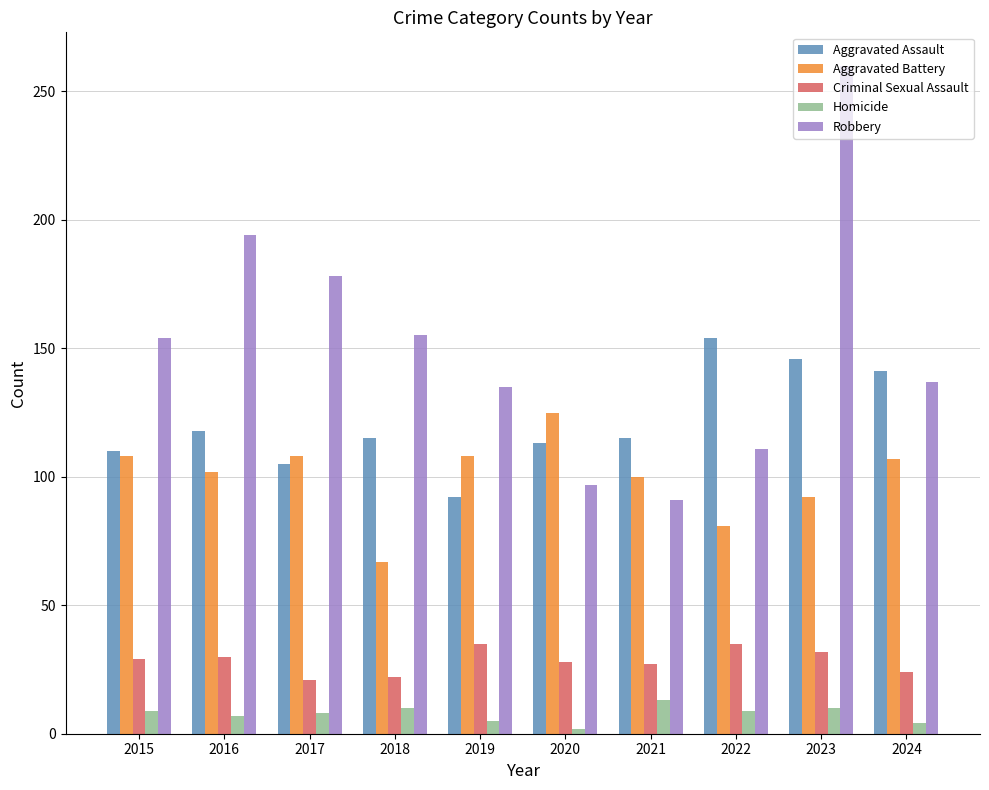

What is the spread (max minus min) of values at 2024?

137